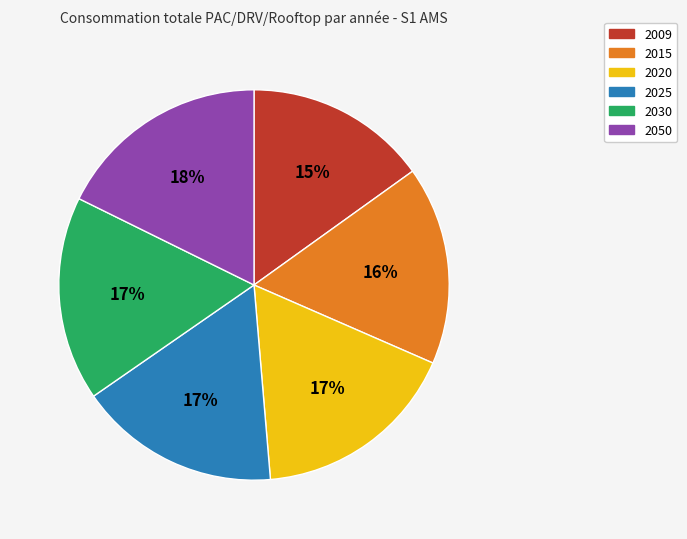

Count the number of slices in the pie.

6